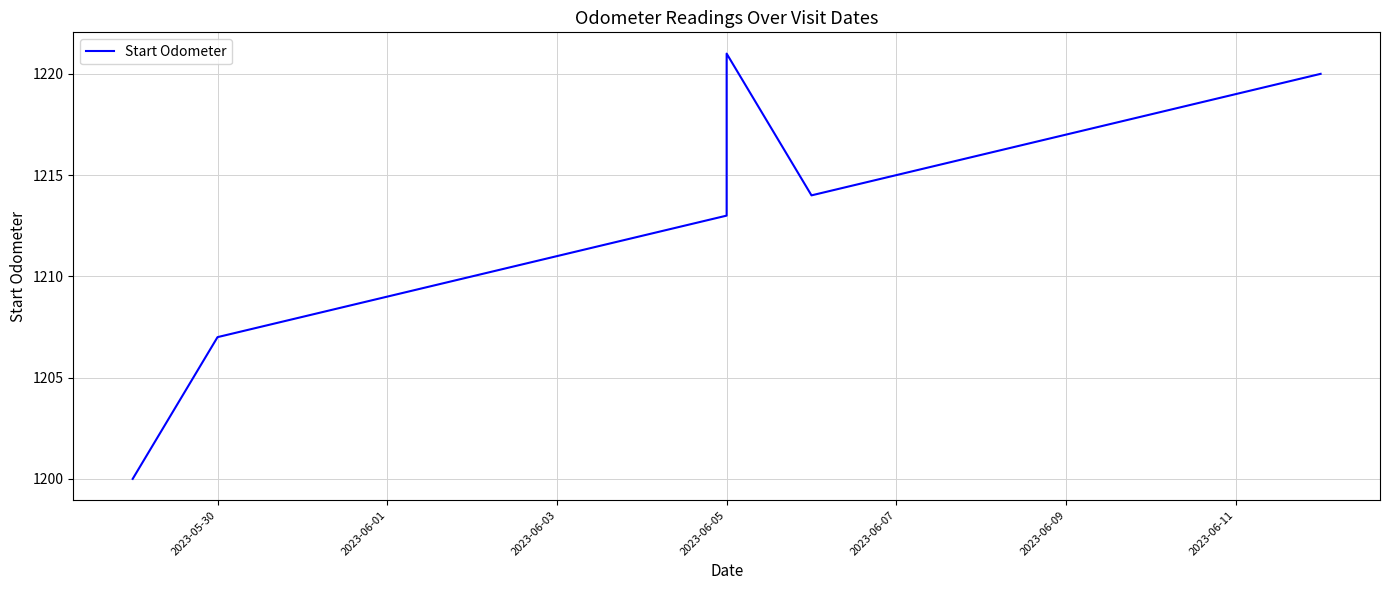

What is the maximum value shown in the chart?

1221